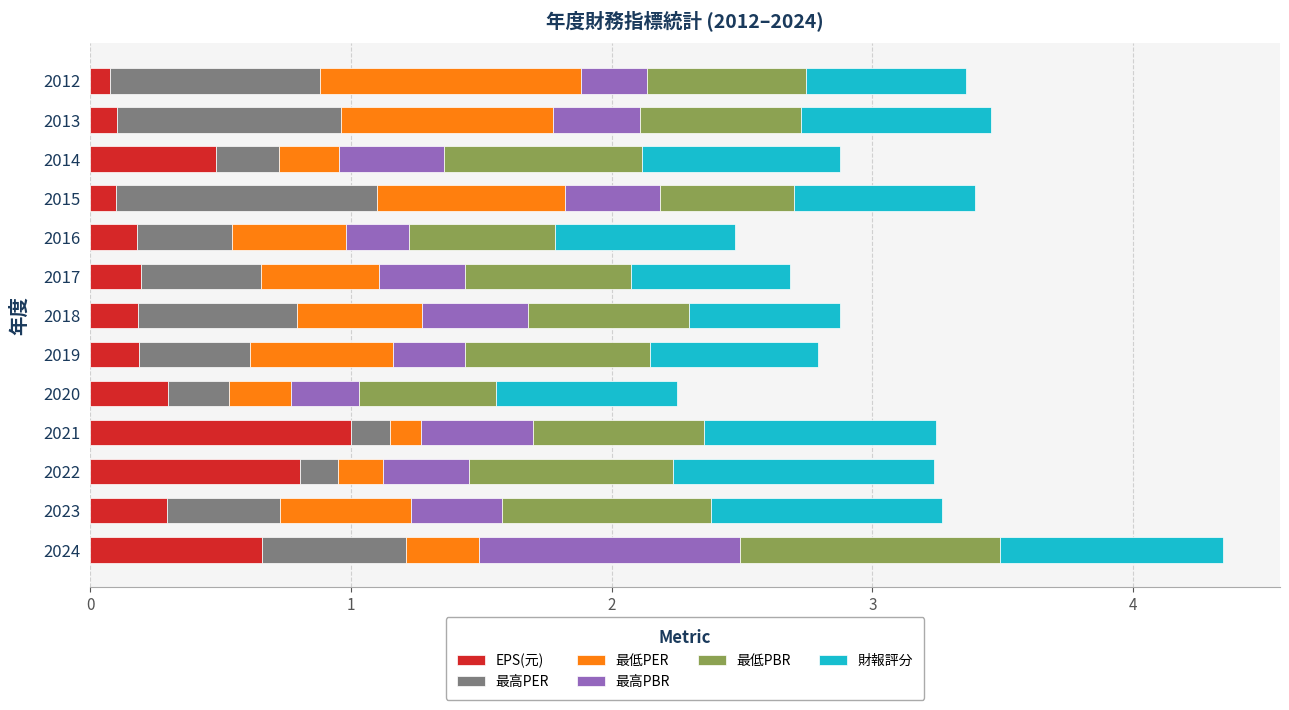

At which category is the sum across all series the highest?

2024